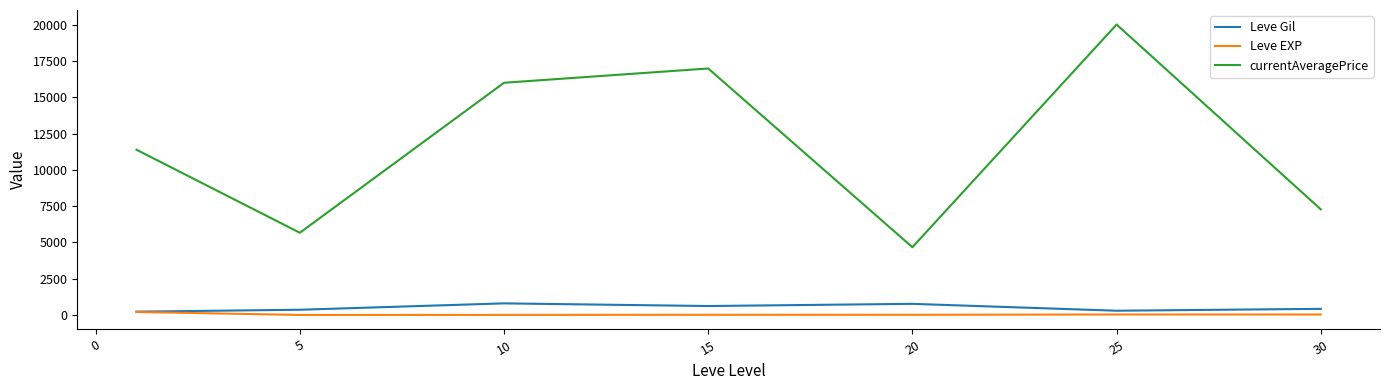

Which series has the widest spread of values?

currentAveragePrice